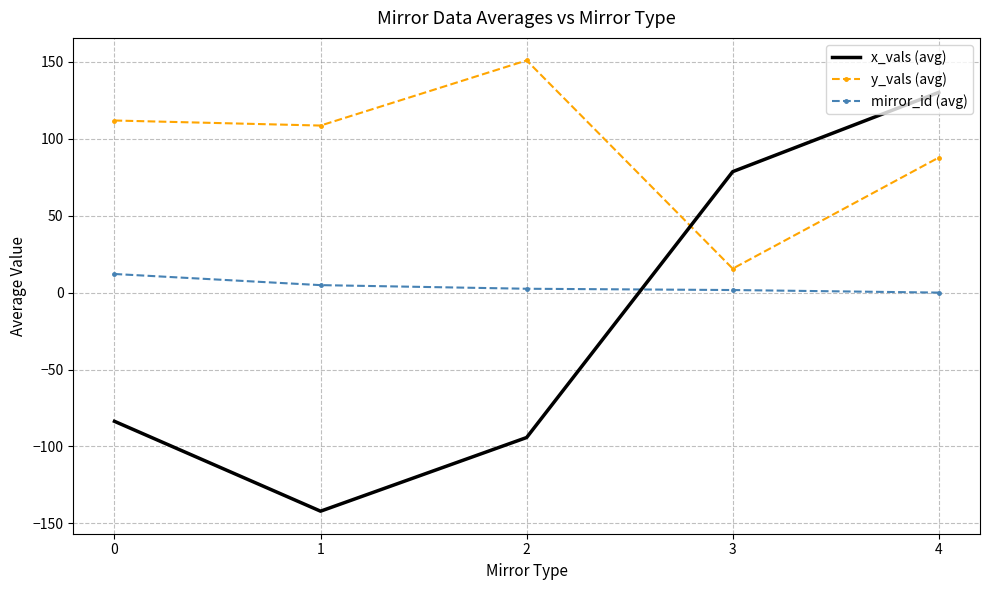

Rank the series at 4 from lowest to highest value.

mirror_id (avg), y_vals (avg), x_vals (avg)